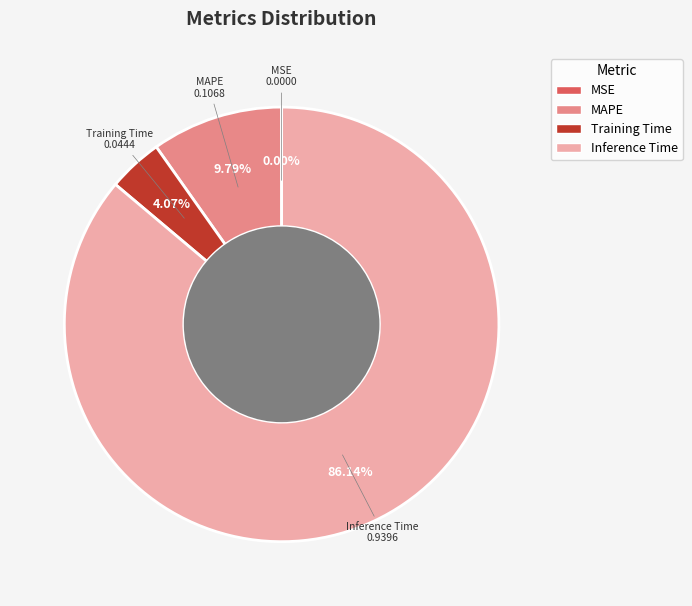

Is the sum of MAPE and Training Time greater than half?

No